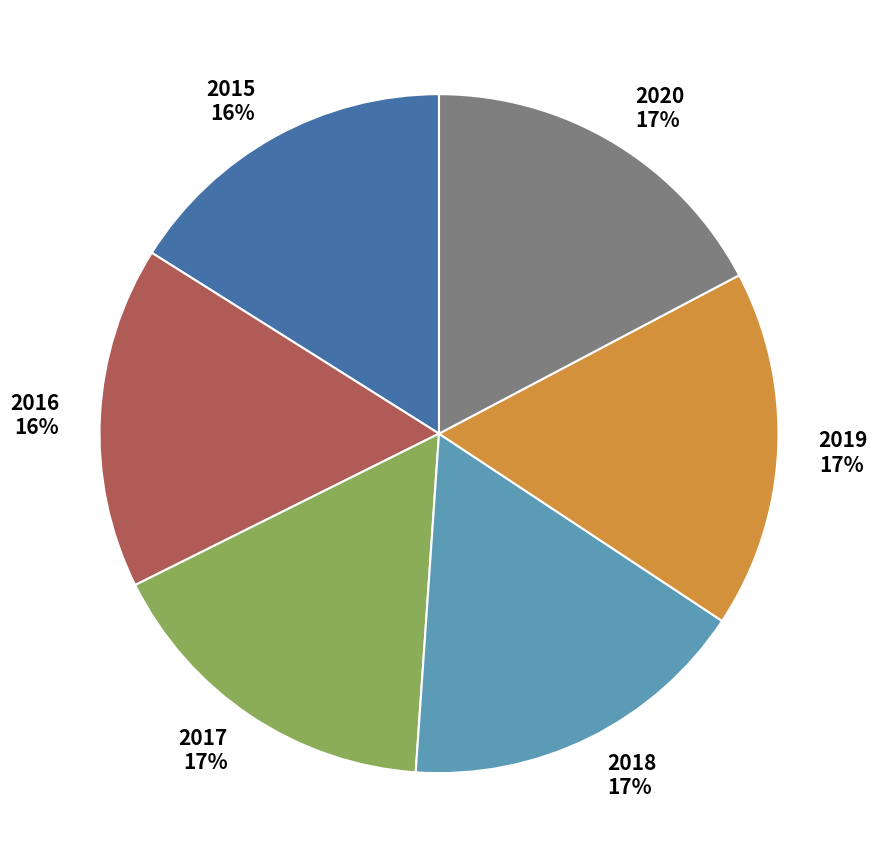

Does 2020 represent more than half of the total?

No